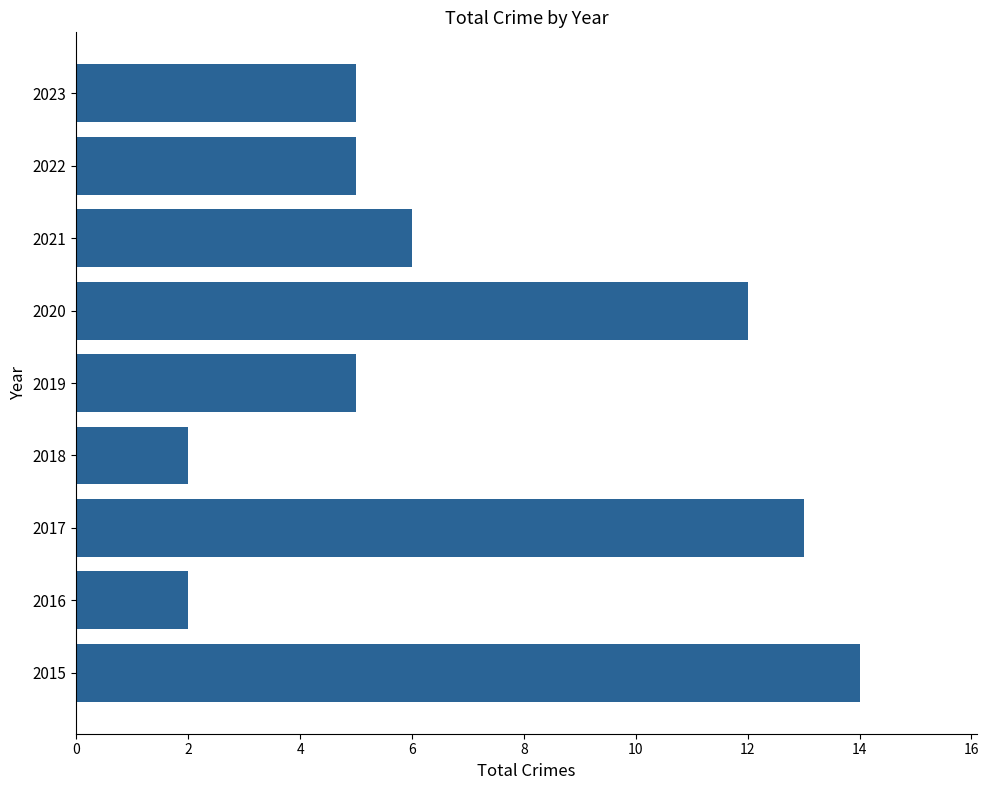

At which label is the value closest to 8?

2021